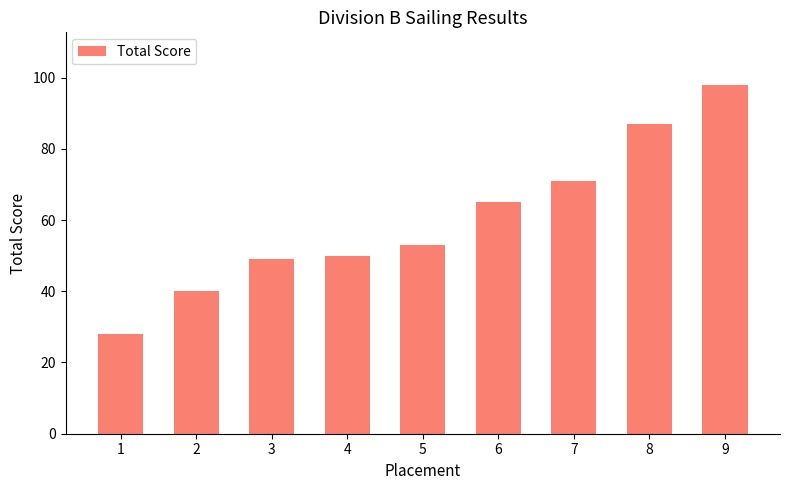

What is the value of the 4th bar from the left?

50